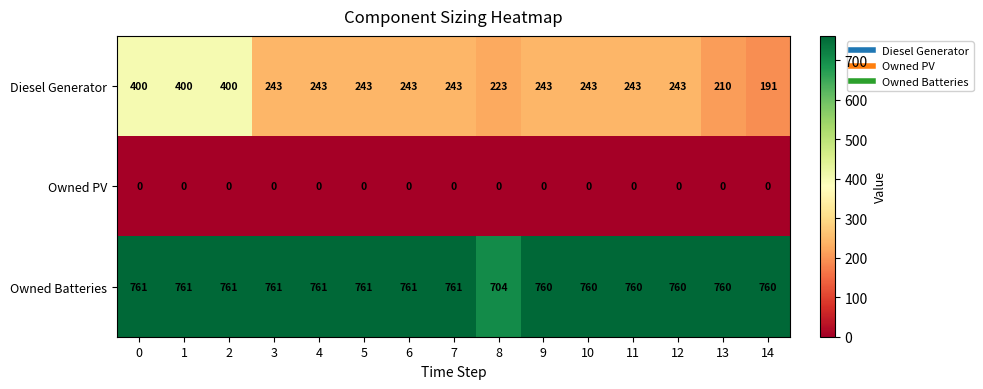

What is the difference between the maximum and minimum values in the Diesel Generator series?

209